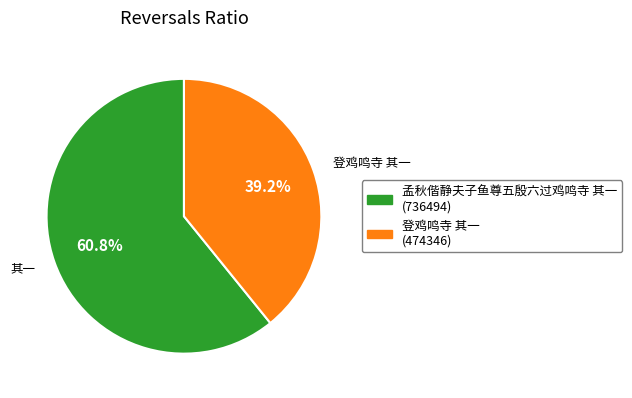

What portion of the pie excludes 登鸡鸣寺 其一?

60.8%